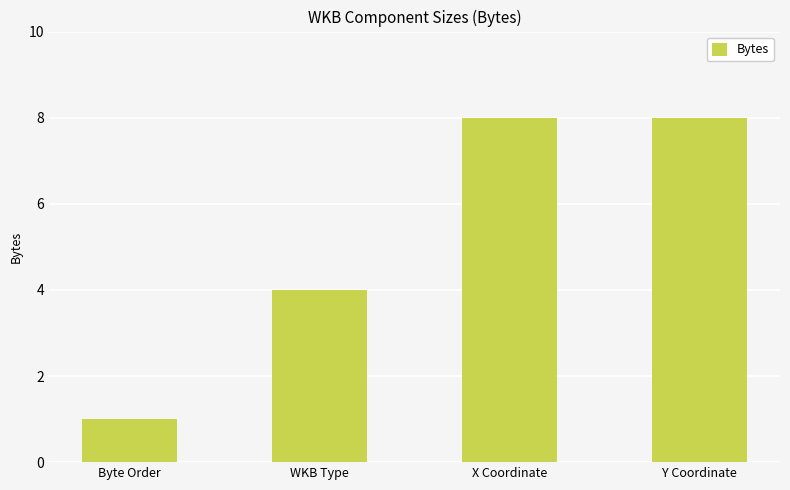

What is the maximum value shown in the chart?

8